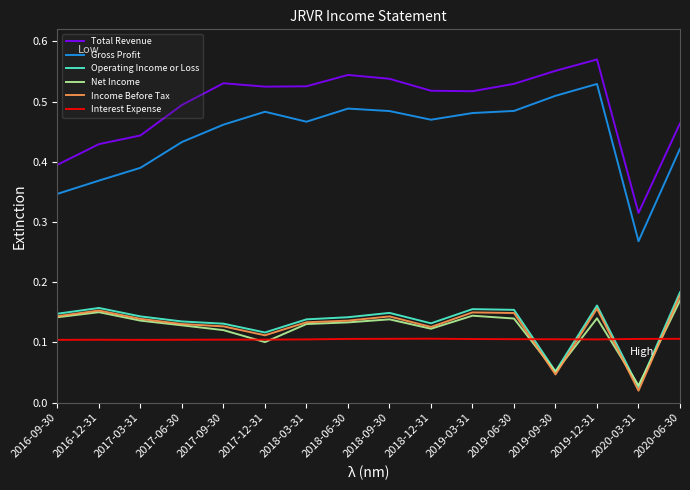

What is the sum of all Gross Profit values?

7.1